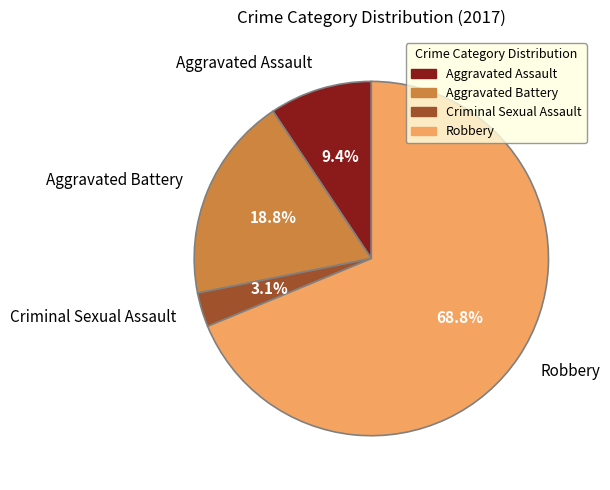

True or false: Aggravated Assault accounts for 19% of the total.

False